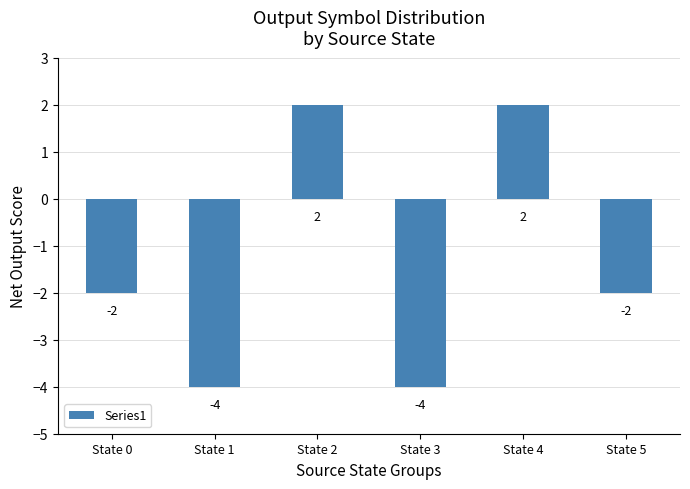

Does the chart contain any negative values?

Yes